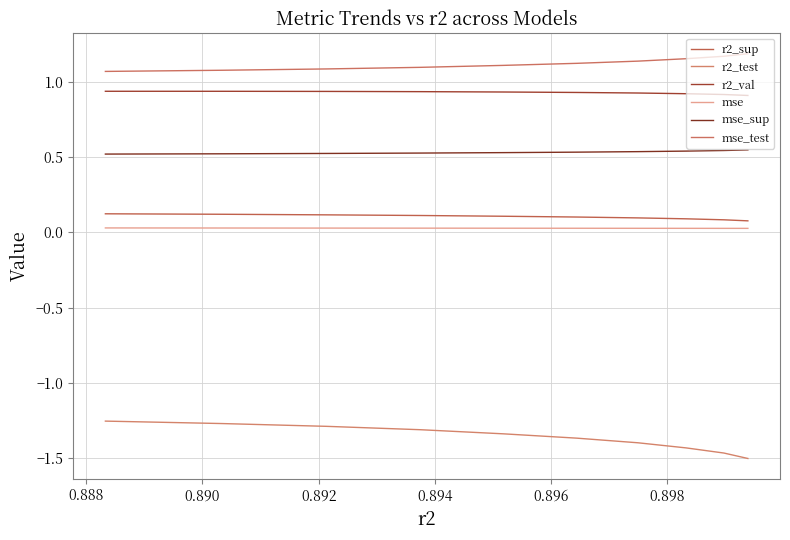

How many lines are shown in the chart?

6